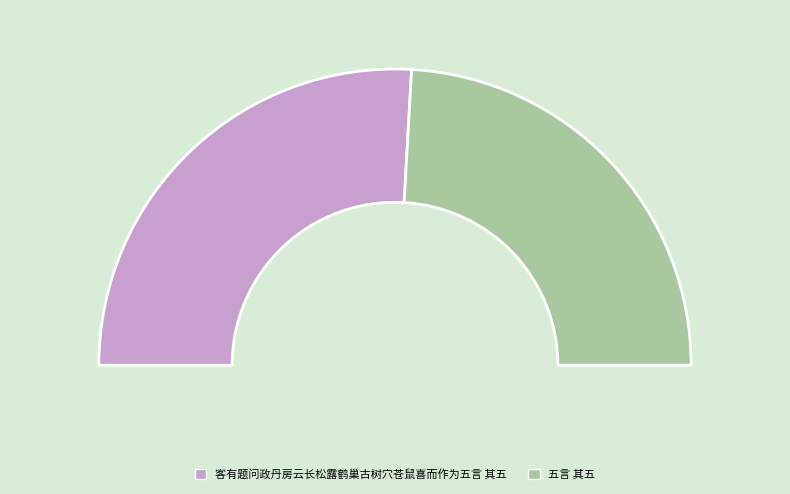

Which category accounts for the majority?

客有题问政丹房云长松露鹤巢古树穴苍鼠喜而作为五言 其五